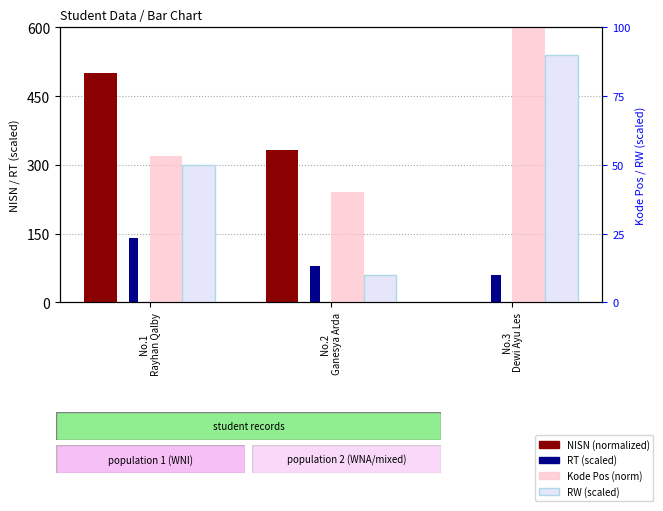

Reading left to right, extract all data points from this chart.

NISN (normalized): 500.0	333.3	0.0
RT (scaled): 140.0	80.0	60.0
Kode Pos (norm): 53.3	40.0	140.0
RW (scaled): 50.0	10.0	90.0